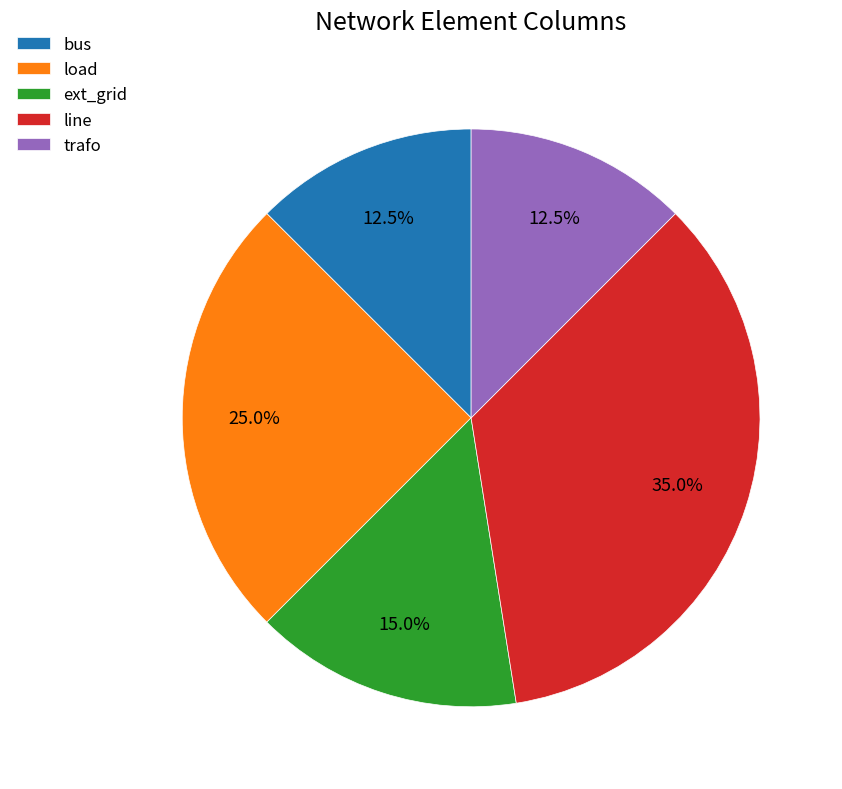

Do load and bus together represent more than half of the pie?

No